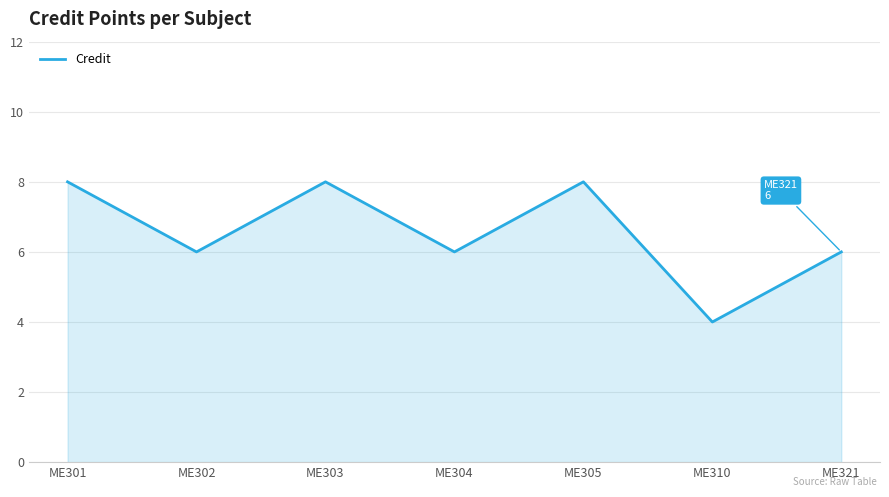

Is it true that the value at ME301 is 8?

True